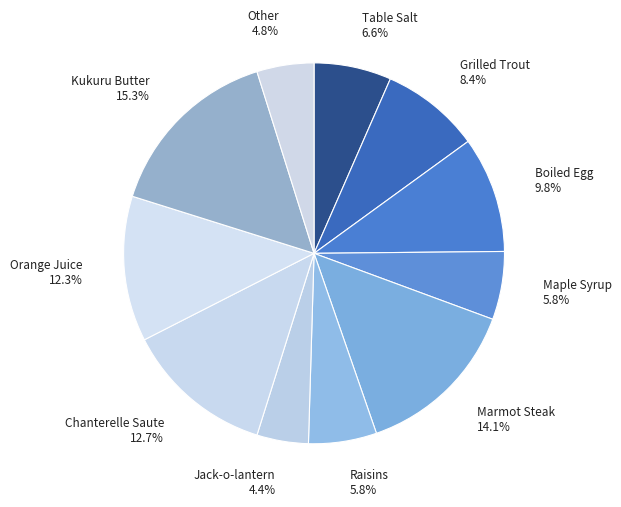

To the nearest percent, what is the average slice percentage?

9%